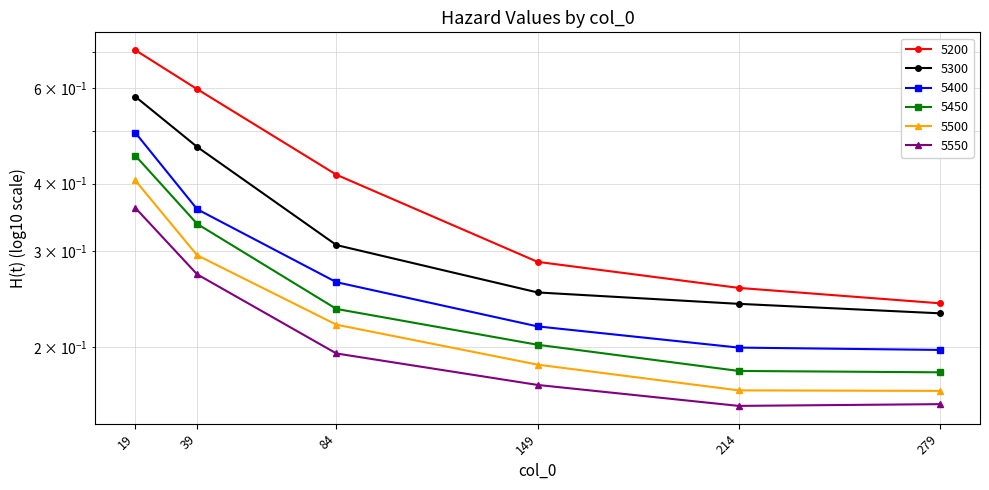

What is the maximum value for 5450?

0.5